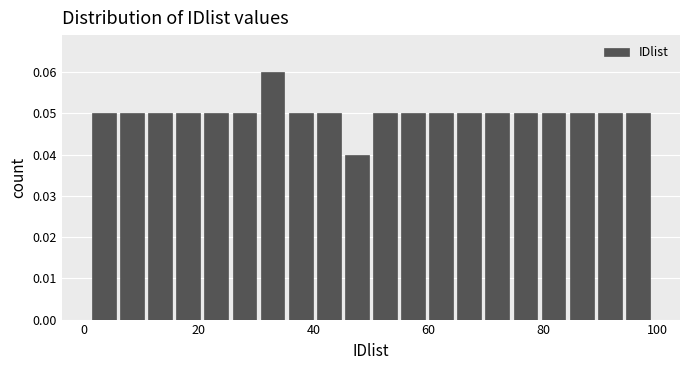

Read against the x-axis, roughly where is the centre of the tallest bar?

32